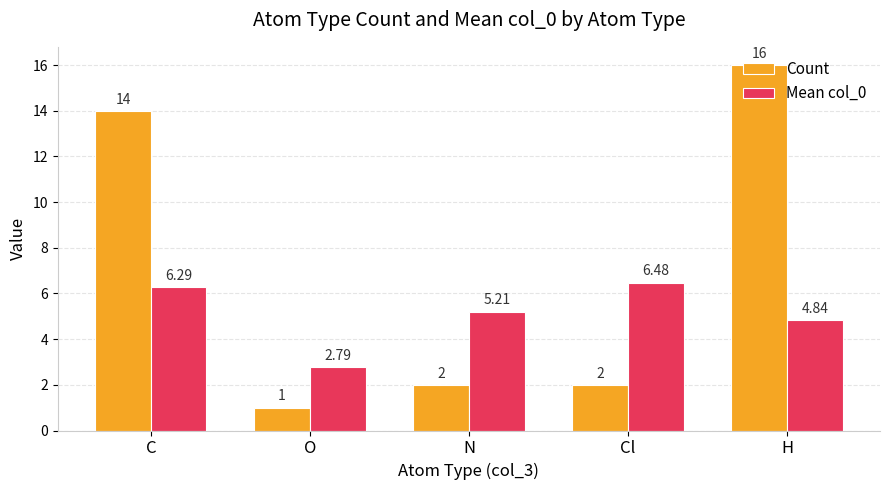

Where does the Mean col_0 series first go above 5?

C